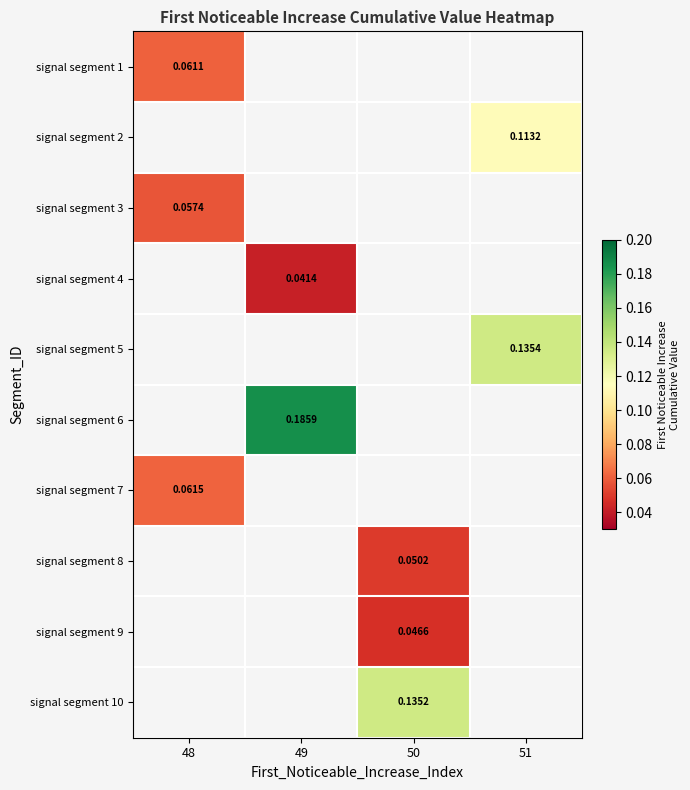

At how many categories does at least one series exceed 0?

4